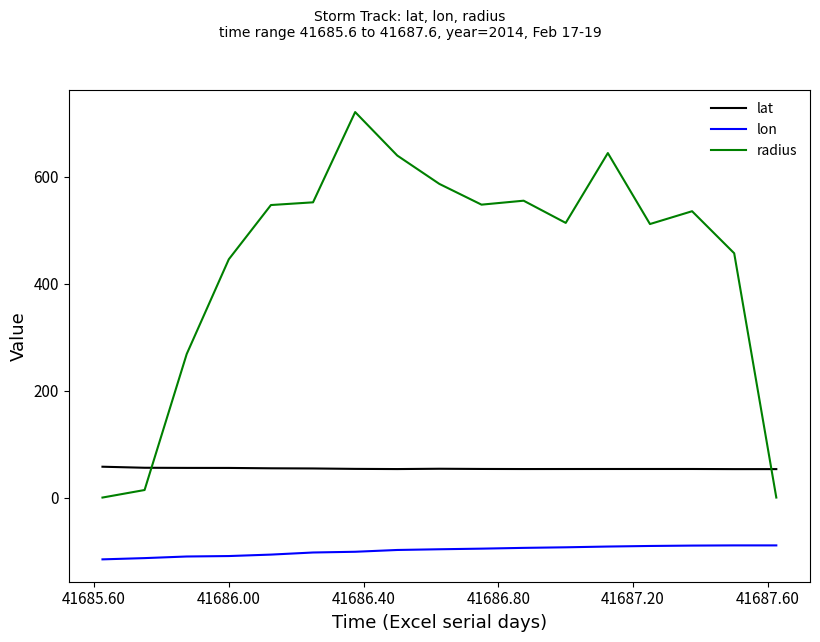

Rank the series by their average value, from highest to lowest.

radius, lat, lon